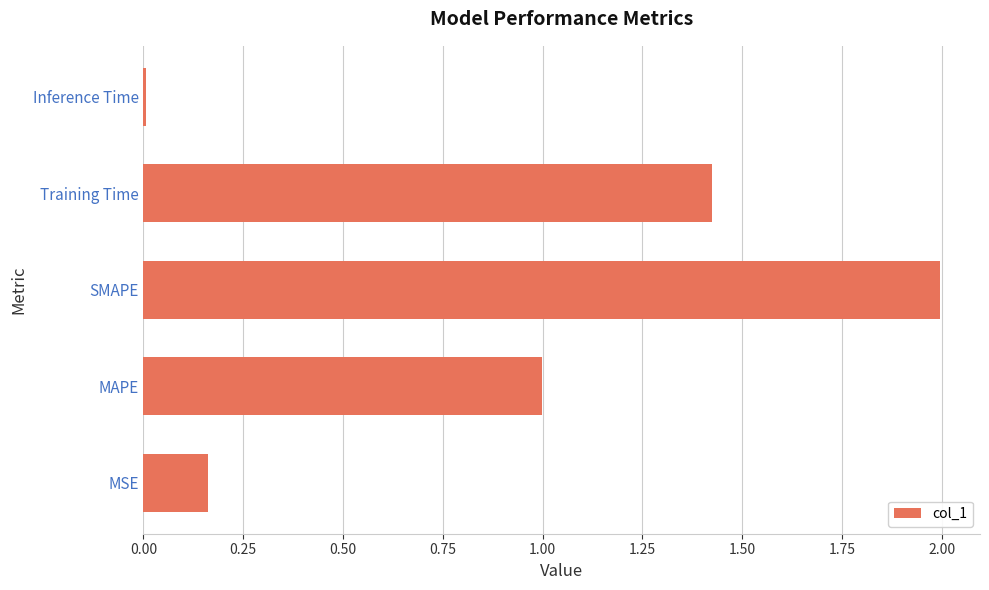

True or false: the data shows 2.7 at SMAPE.

False